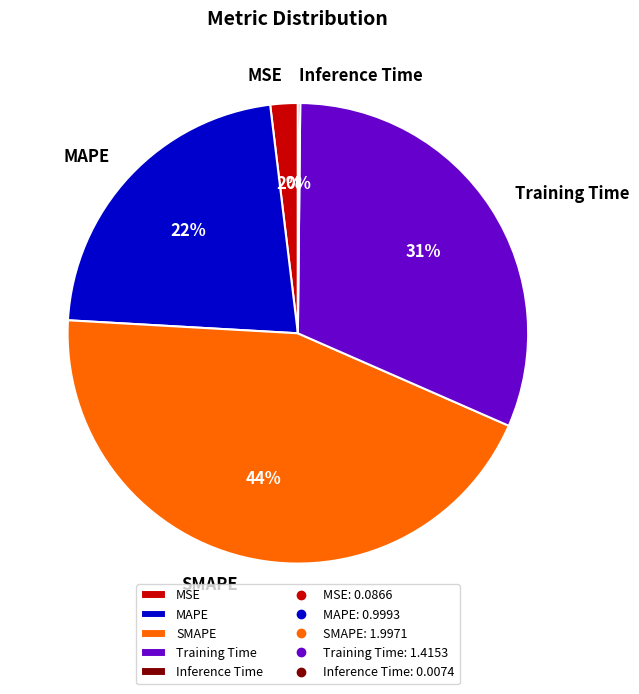

To the nearest percent, what is the difference between the MSE and Training Time slice percentages?

29%